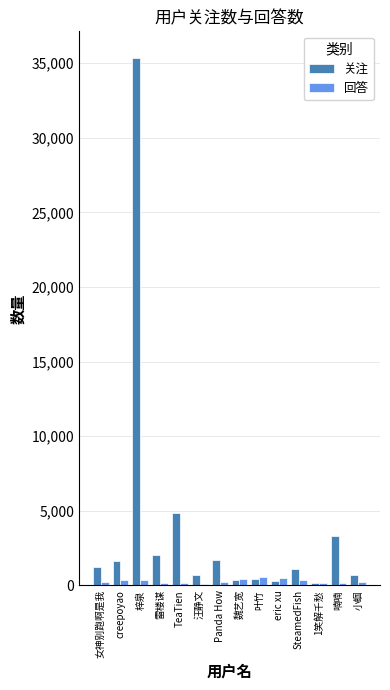

Which category has the highest value across all series?

梓泉